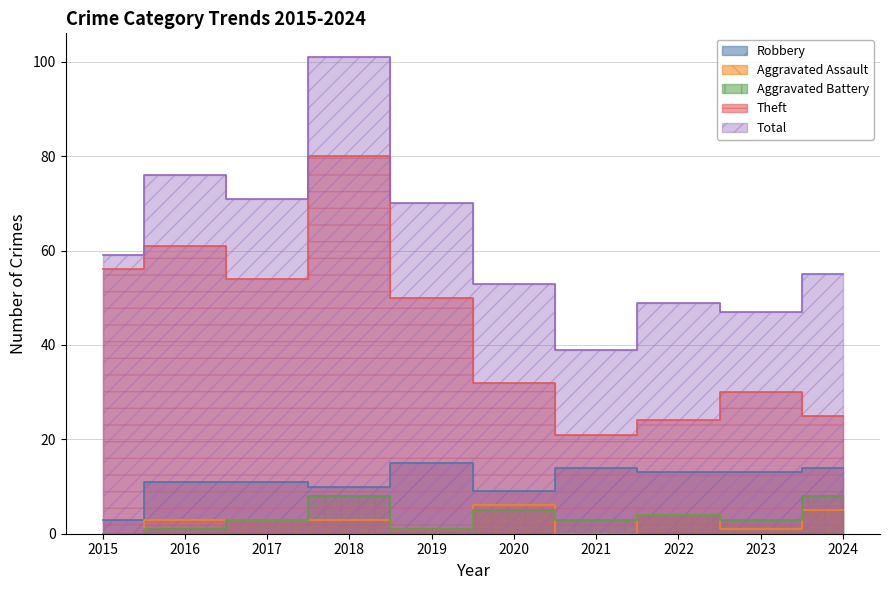

What is the maximum value for Robbery?

15